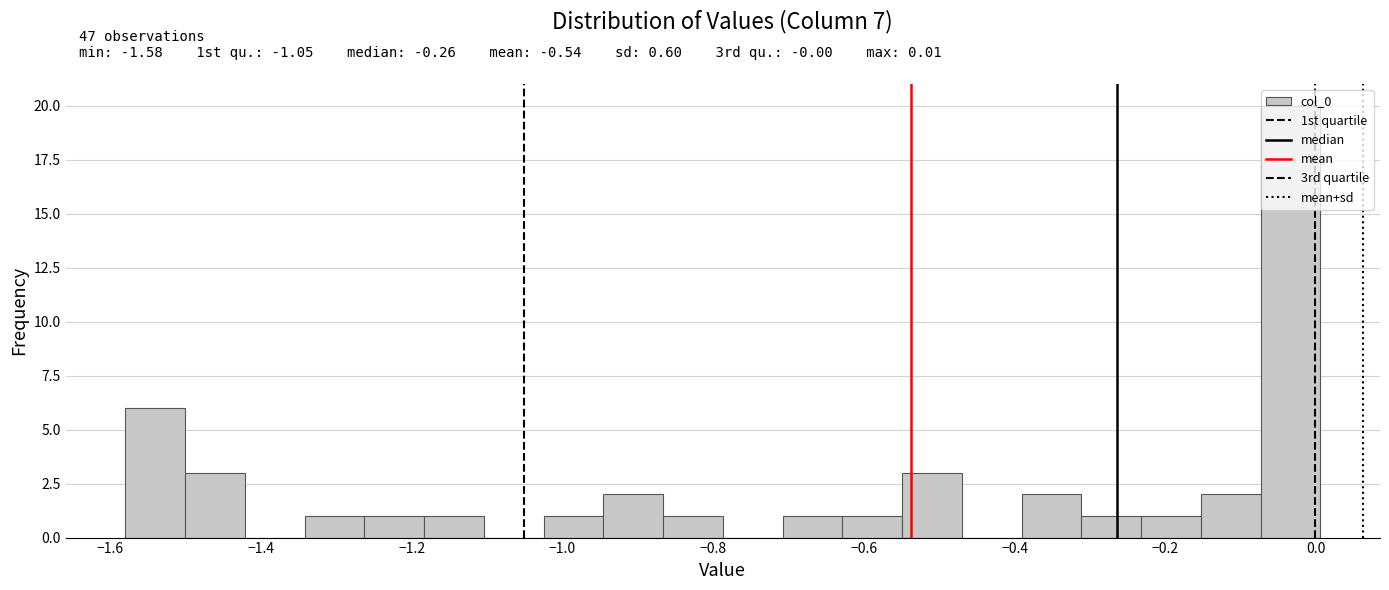

Read against the x-axis, roughly where is the centre of the tallest bar?

-0.04